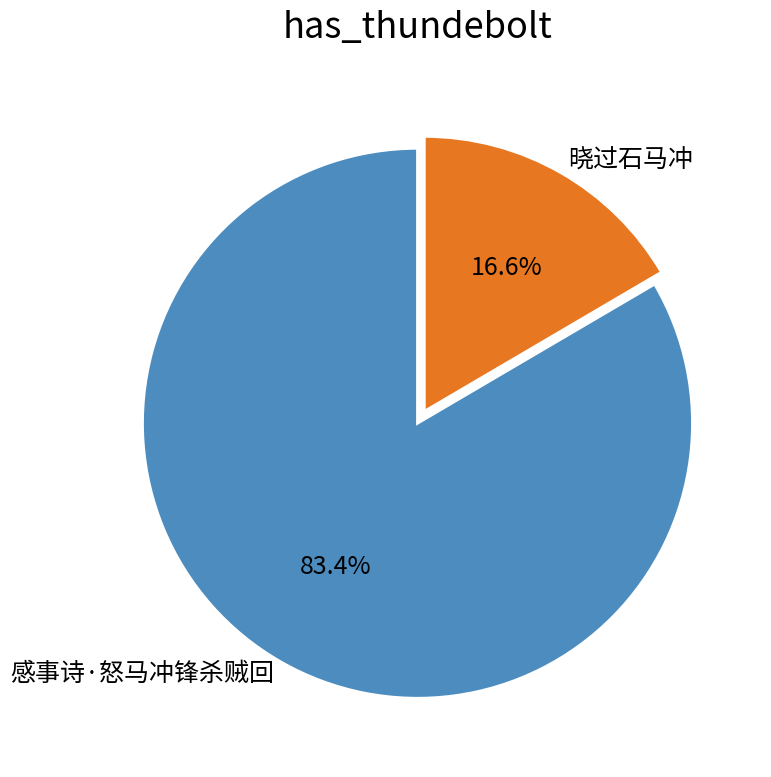

Does any single category account for the majority?

Yes